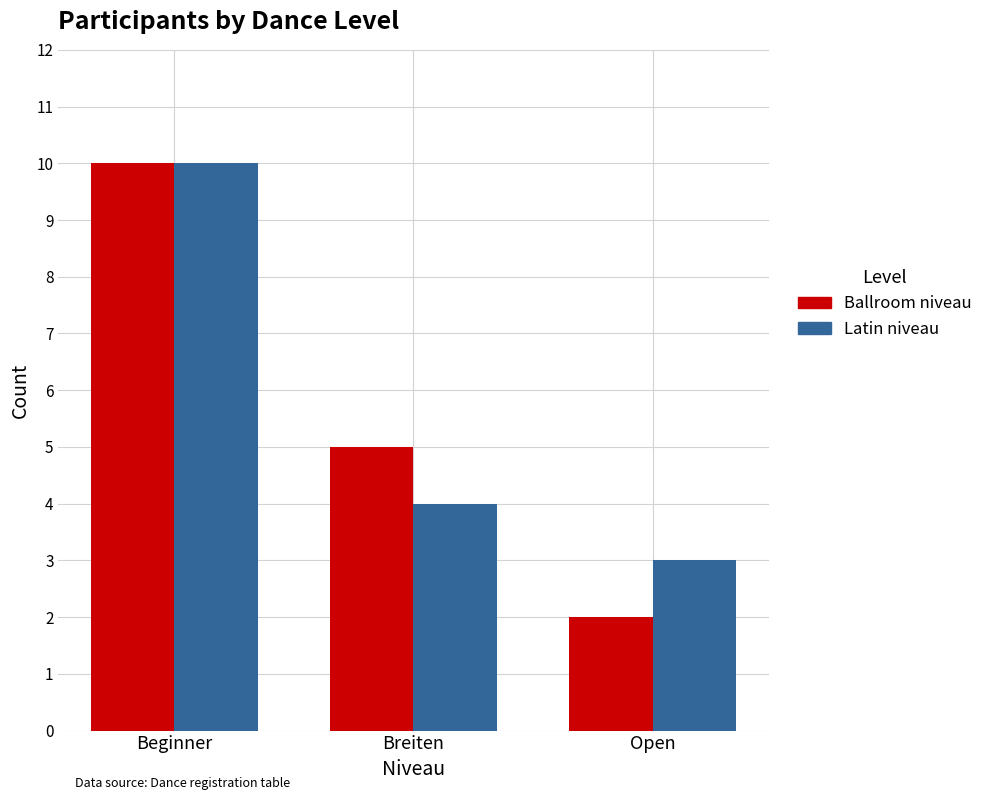

How many distinct data groups are displayed?

2